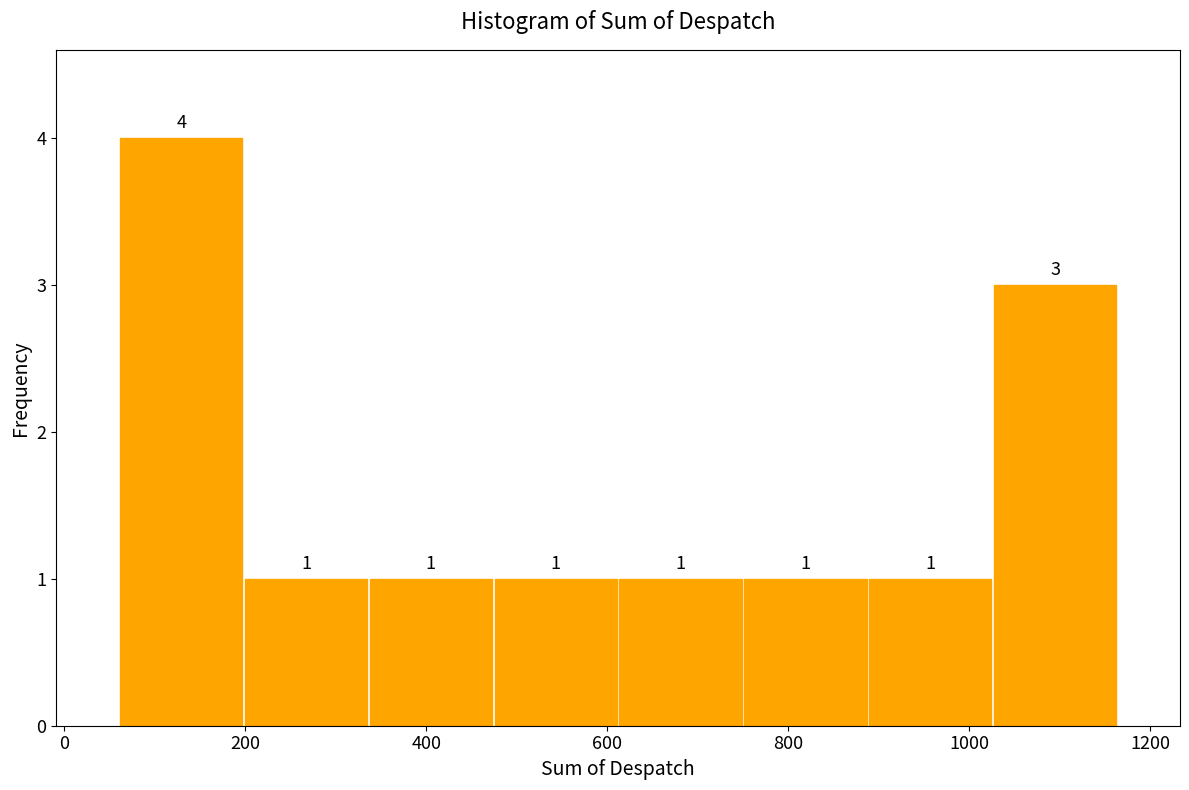

Reading left to right, list every bar in this chart as the range it spans on the x-axis followed by its height. The bar edges are not printed on the chart, so give them approximately, as read against the axis.

60 to 198: 4
198 to 336: 1
336 to 474: 1
474 to 612: 1
612 to 750: 1
750 to 888: 1
888 to 1026: 1
1026 to 1164: 3